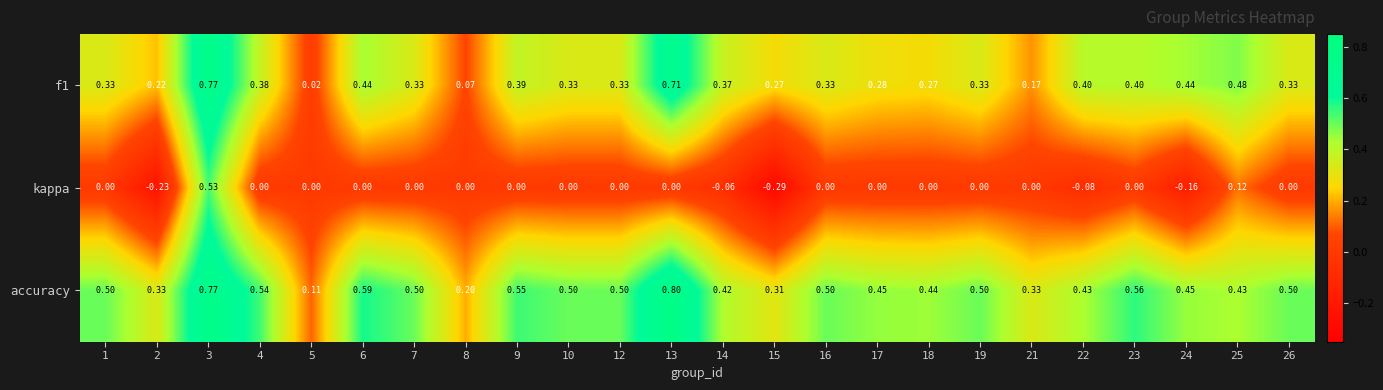

Which series has the largest total across all categories?

accuracy